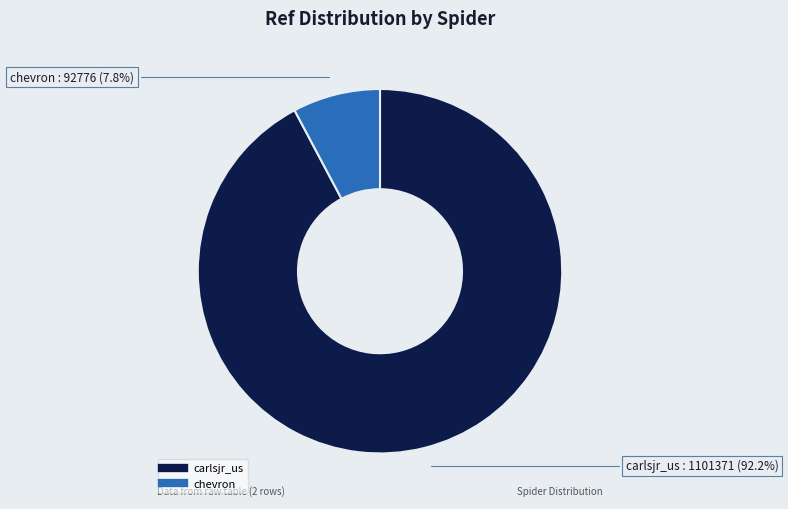

To the nearest percent, what is the difference between the carlsjr_us and chevron slice percentages?

84%